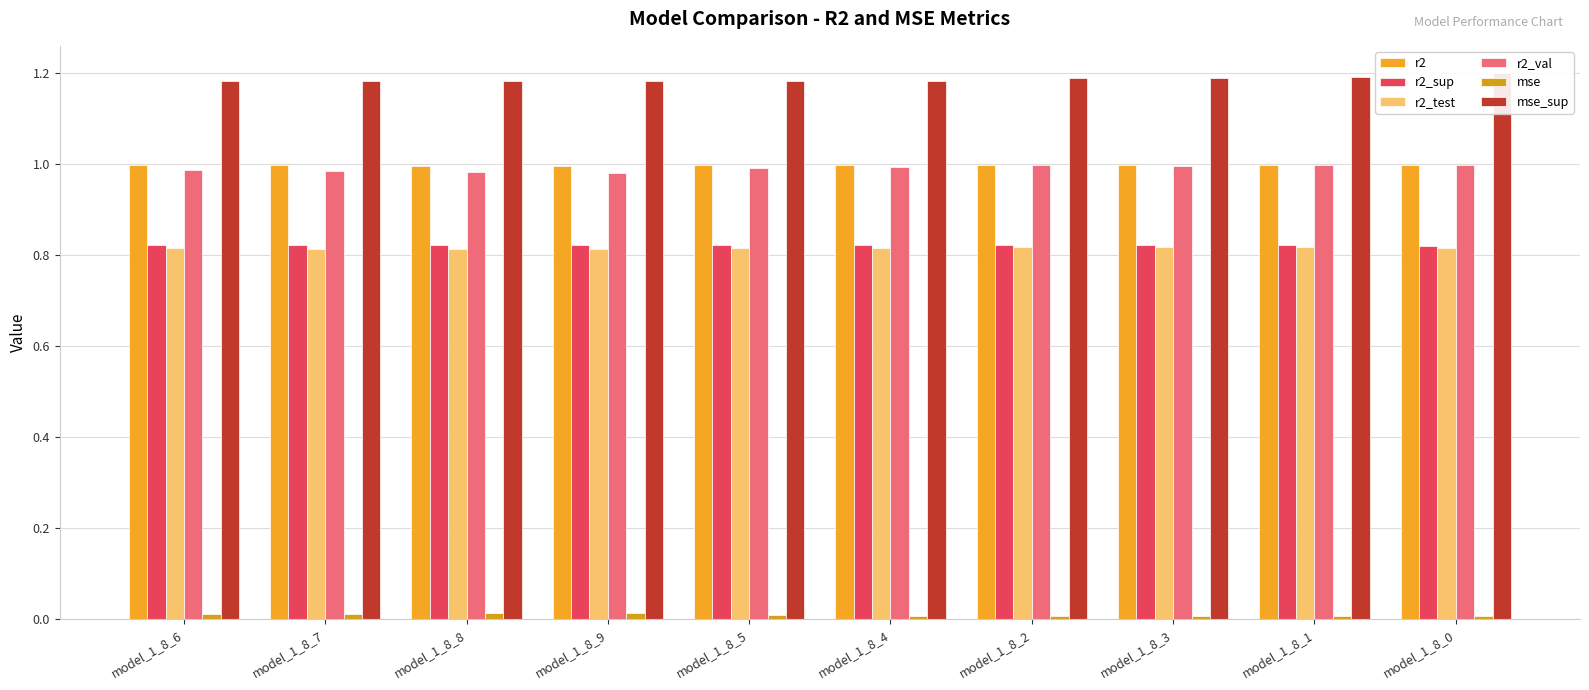

At which label is r2 closest to 0?

model_1_8_9